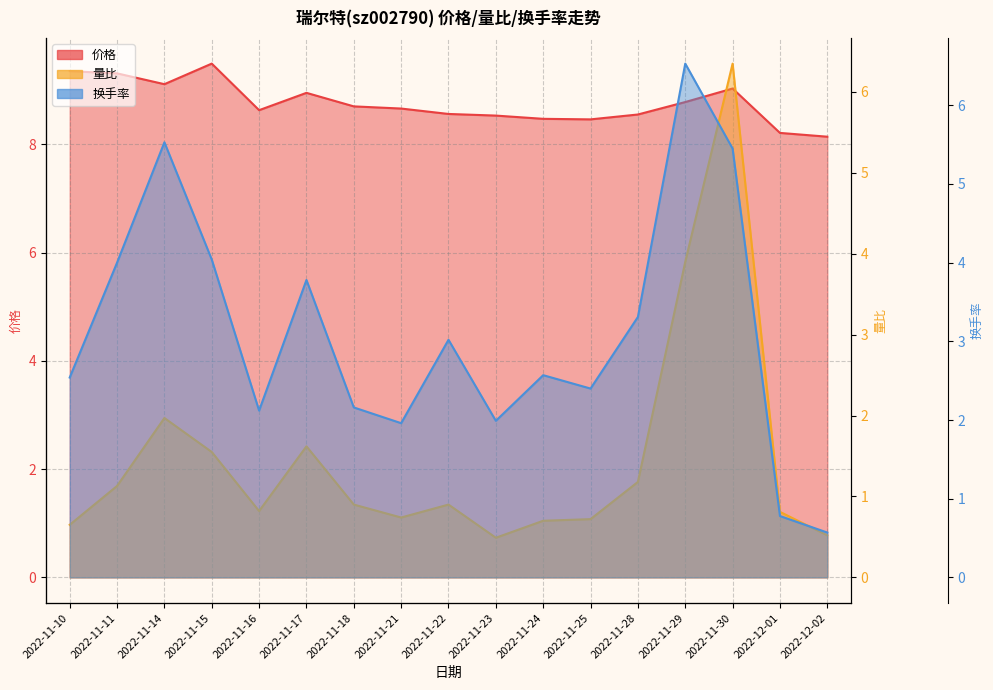

True or false: 量比 and 价格 intersect in this chart.

False